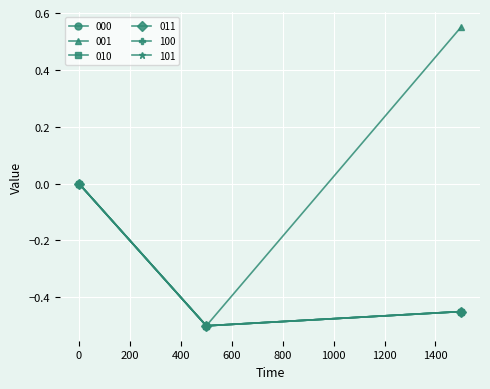

Does the chart have visible grid lines?

Yes